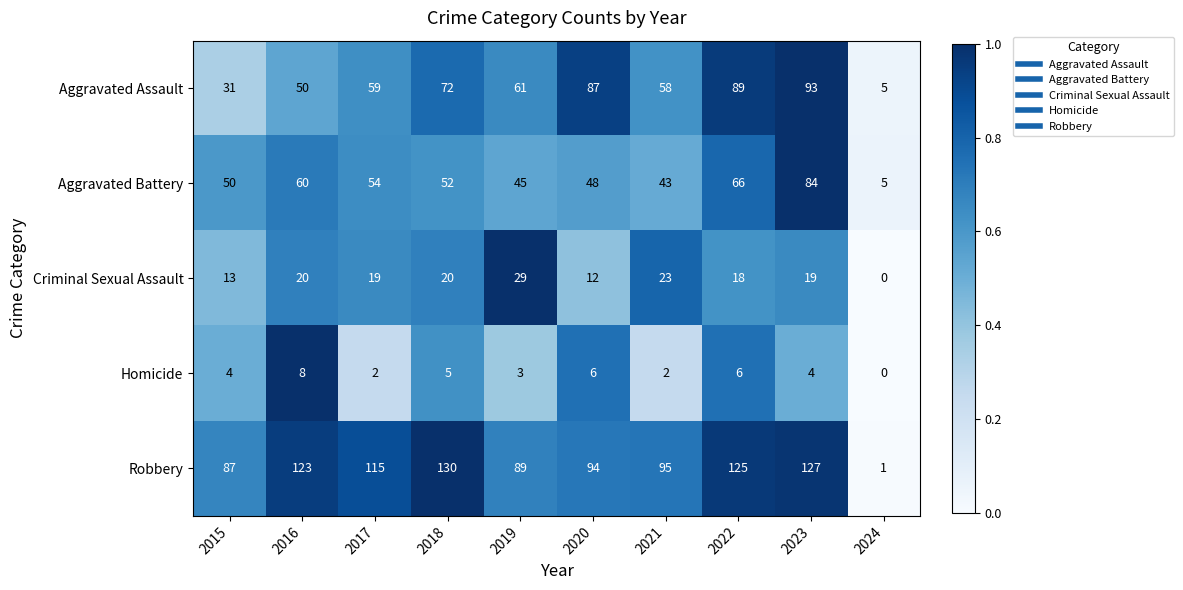

What is the maximum value for Criminal Sexual Assault?

29